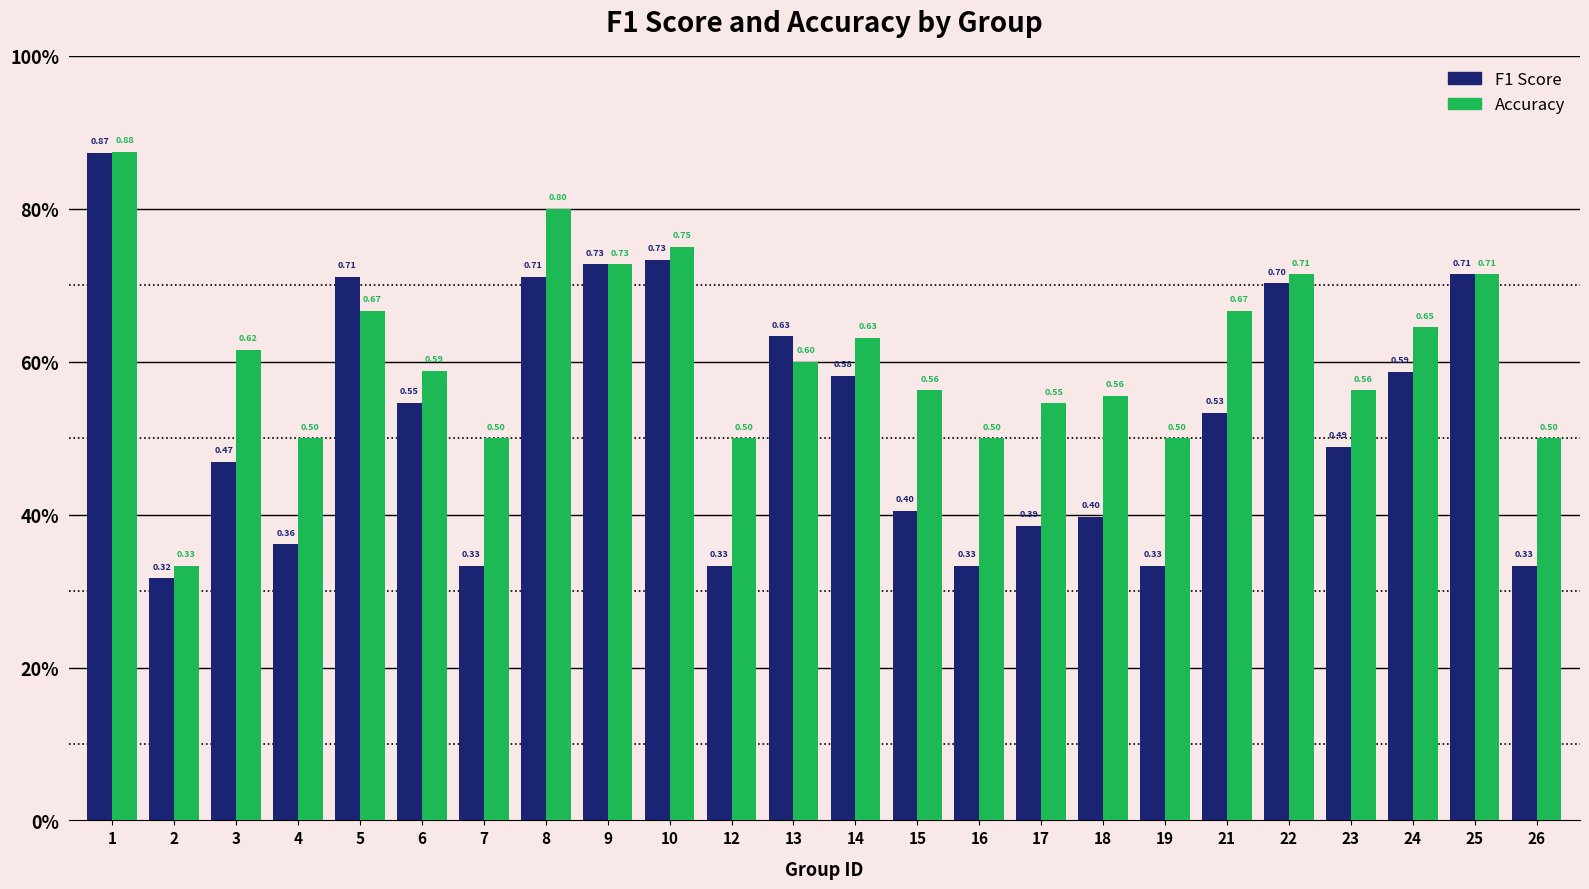

What is the value of the F1 Score bar at the 16th from the left?

0.4